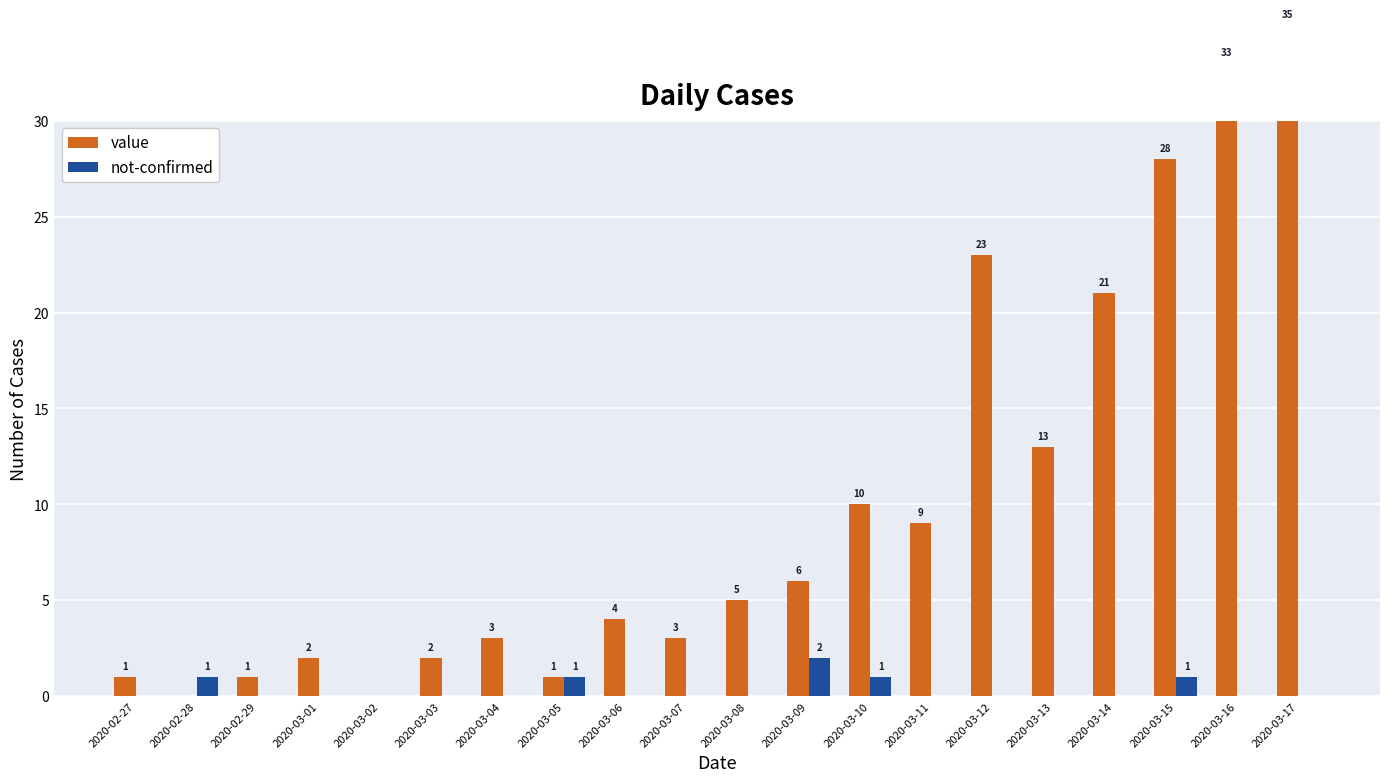

True or false: not-confirmed has a value of -1 at 2020-02-29.

False